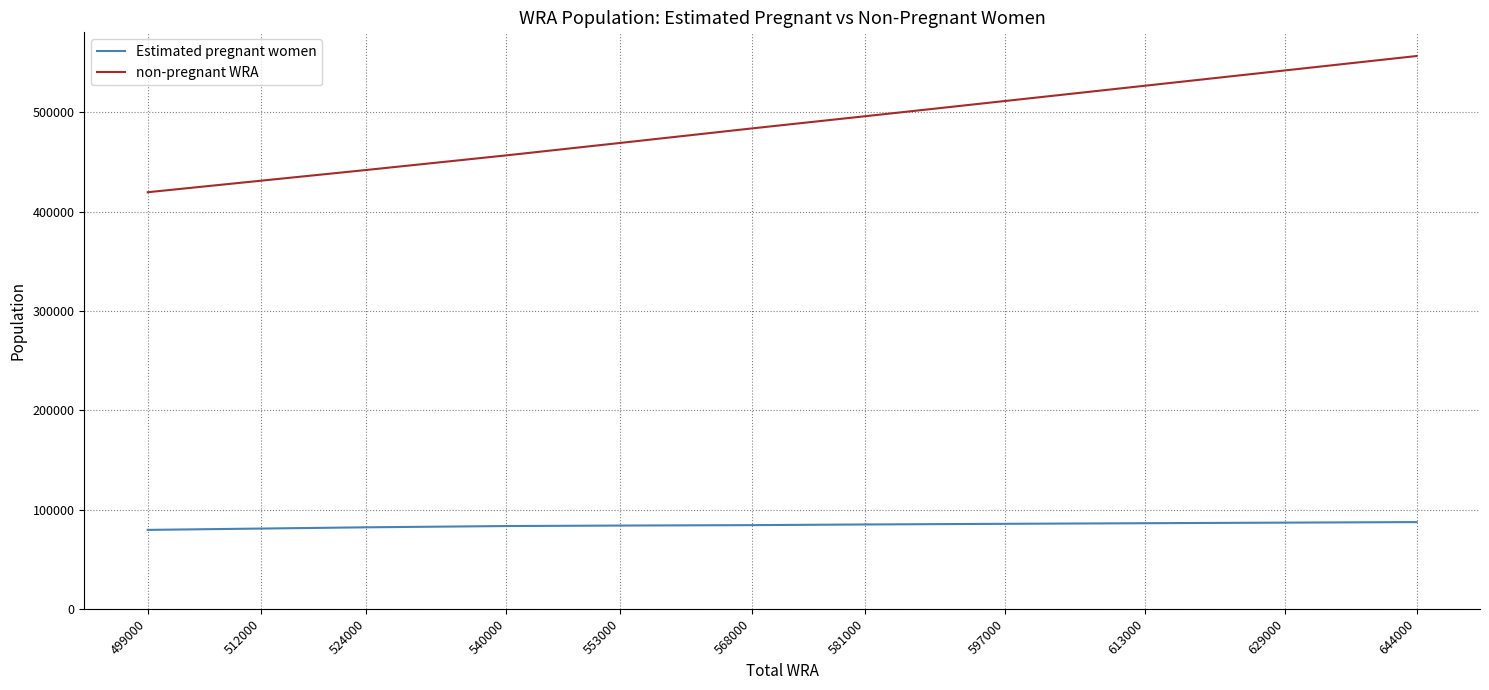

What is the minimum value shown in the chart?

79490.9